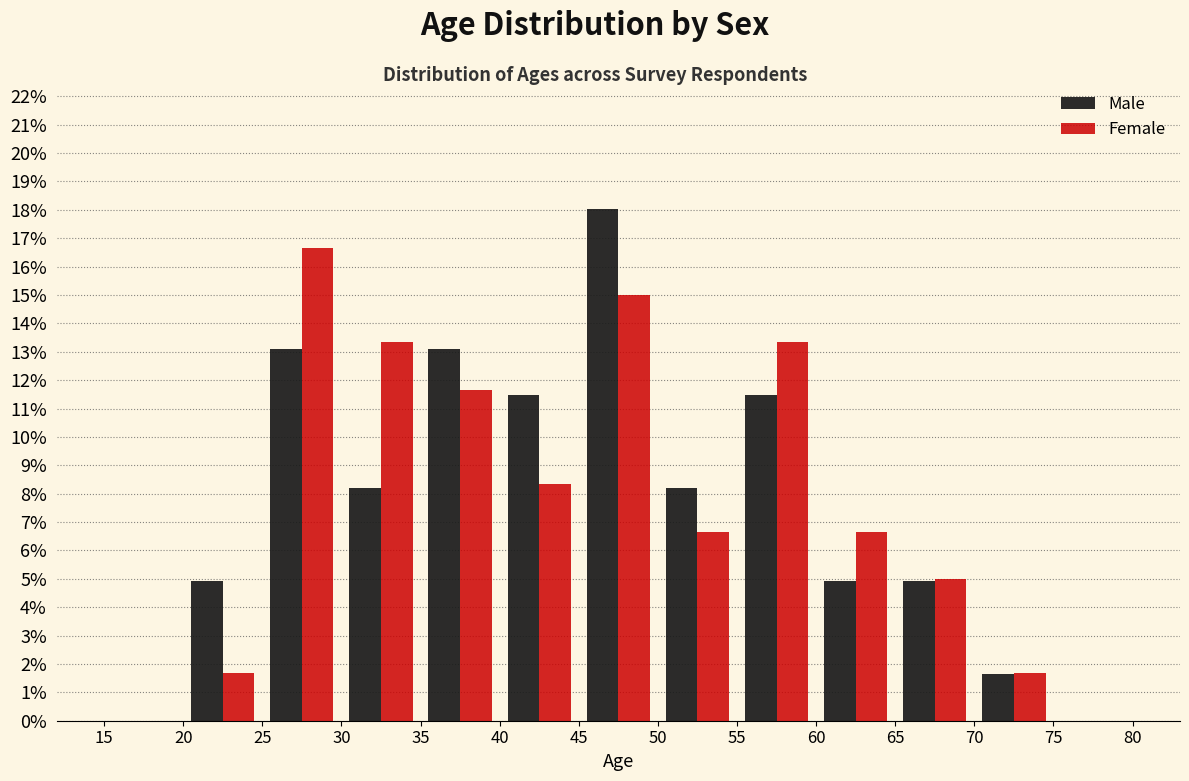

Reading left to right, transcribe this chart: for each range on the x-axis, give the height of each series' bar. The values are not printed on the chart, so give them approximately, as read against the axis.

15 to 20: Male=0	Female=0
20 to 25: Male=4.9	Female=1.7
25 to 30: Male=13.1	Female=16.7
30 to 35: Male=8.2	Female=13.3
35 to 40: Male=13.1	Female=11.7
40 to 45: Male=11.5	Female=8.3
45 to 50: Male=18.0	Female=15.0
50 to 55: Male=8.2	Female=6.7
55 to 60: Male=11.5	Female=13.3
60 to 65: Male=4.9	Female=6.7
65 to 70: Male=4.9	Female=5.0
70 to 75: Male=1.6	Female=1.7
75 to 80: Male=0	Female=0